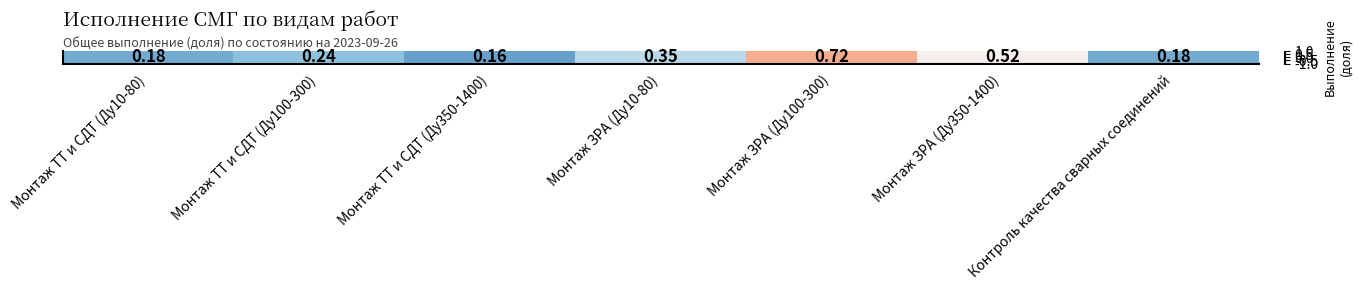

What is the change in value from Монтаж ТТ и СДТ (Ду100-300) to Монтаж ЗРА (Ду10-80)?

+0.2